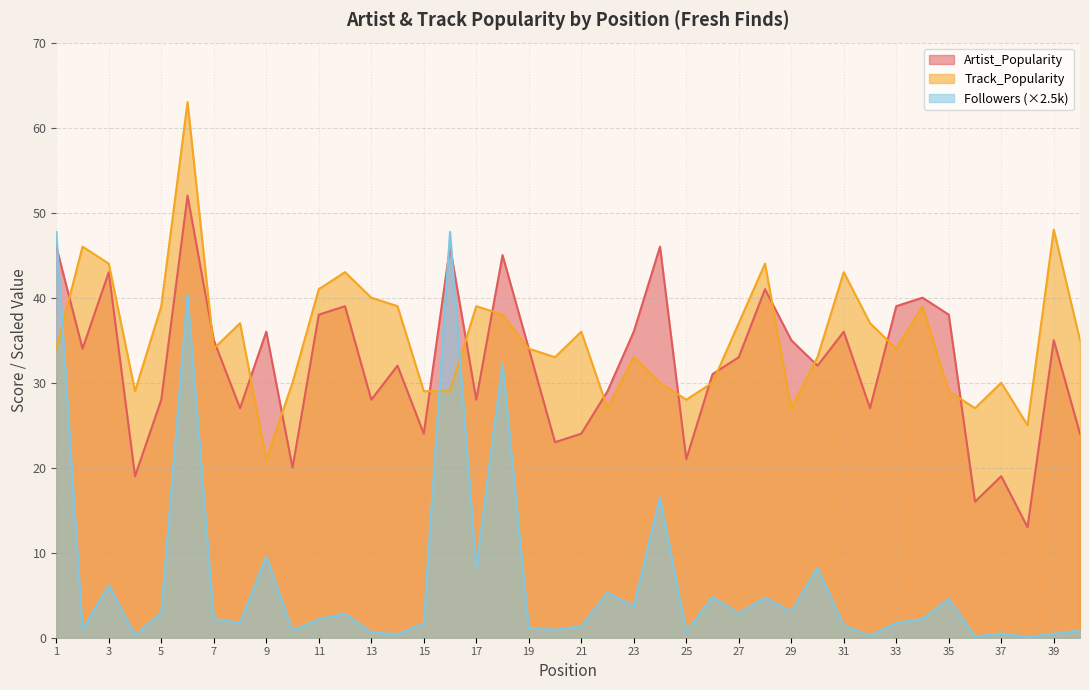

Rank the categories by Artist_Popularity value from highest to lowest.

6, 1, 16, 24, 18, 3, 28, 34, 12, 33, 11, 35, 9, 23, 31, 7, 29, 39, 2, 19, 27, 14, 30, 26, 22, 5, 13, 17, 8, 32, 15, 21, 40, 20, 25, 10, 4, 37, 36, 38